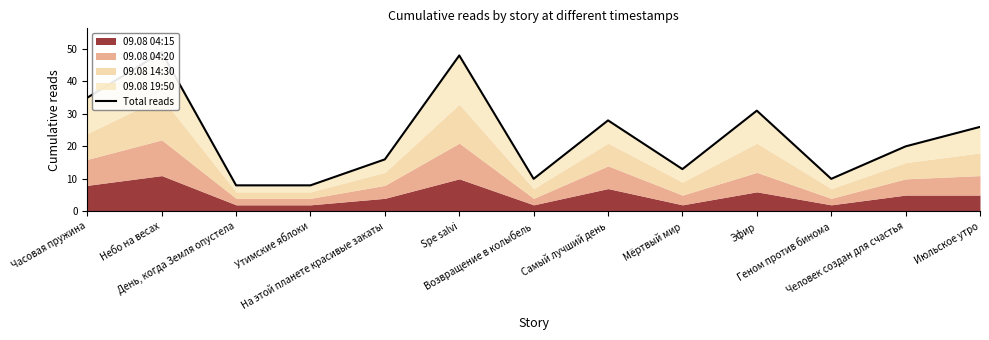

How many data points does each series have?

13